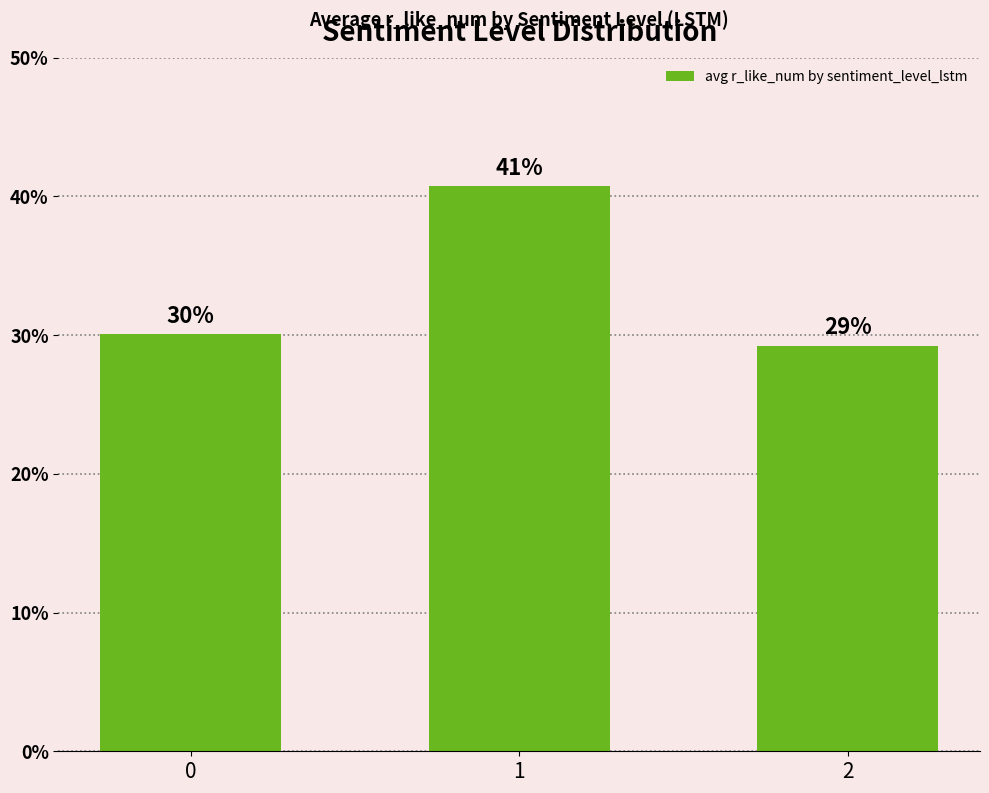

Is it true that the value at 2 is 16.7?

False